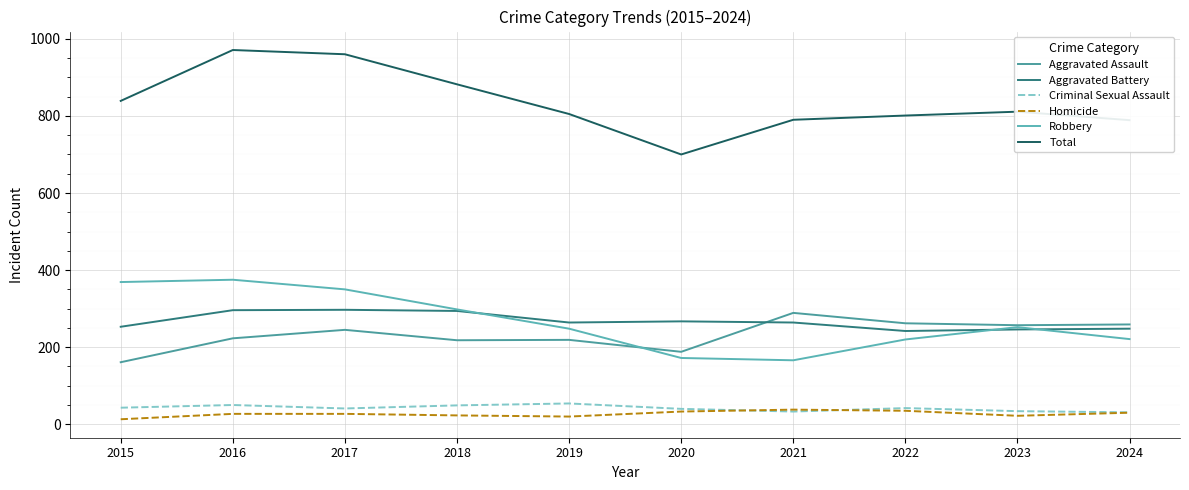

Rank the series at 2015 from lowest to highest value.

Homicide, Criminal Sexual Assault, Aggravated Assault, Aggravated Battery, Robbery, Total